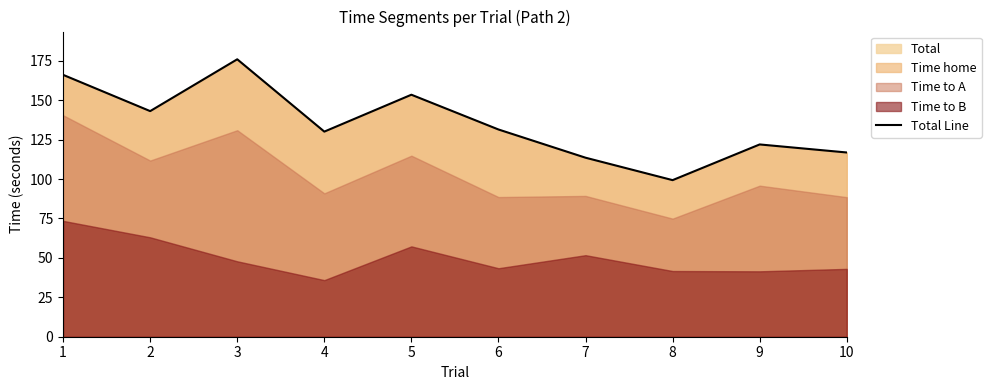

At which label is the value closest to 137?

6